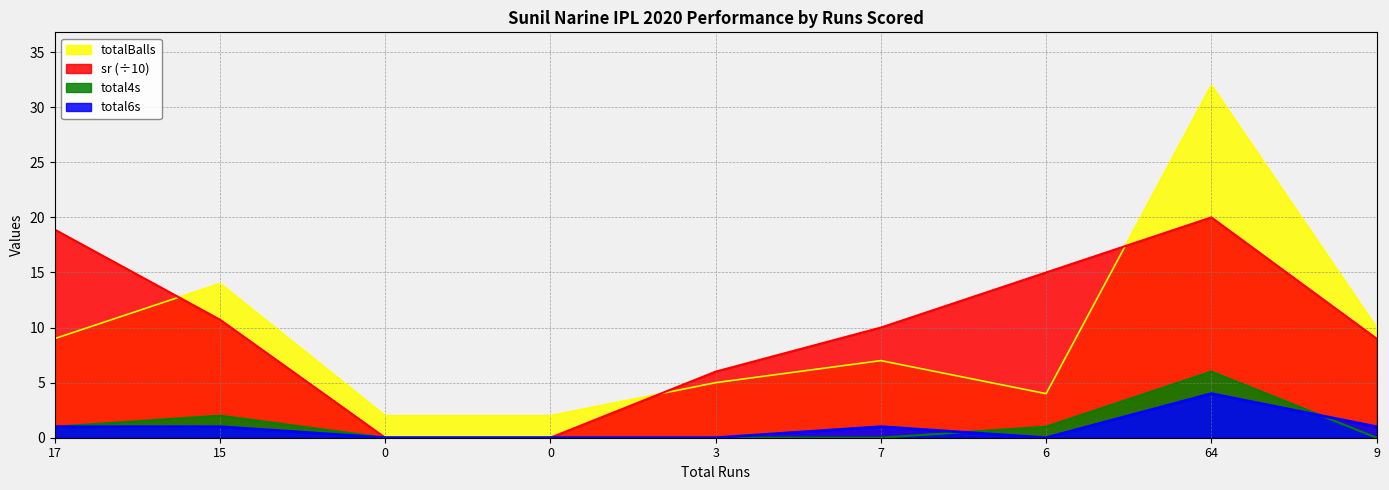

Is it true that total6s equals 1.0 at 7?

True